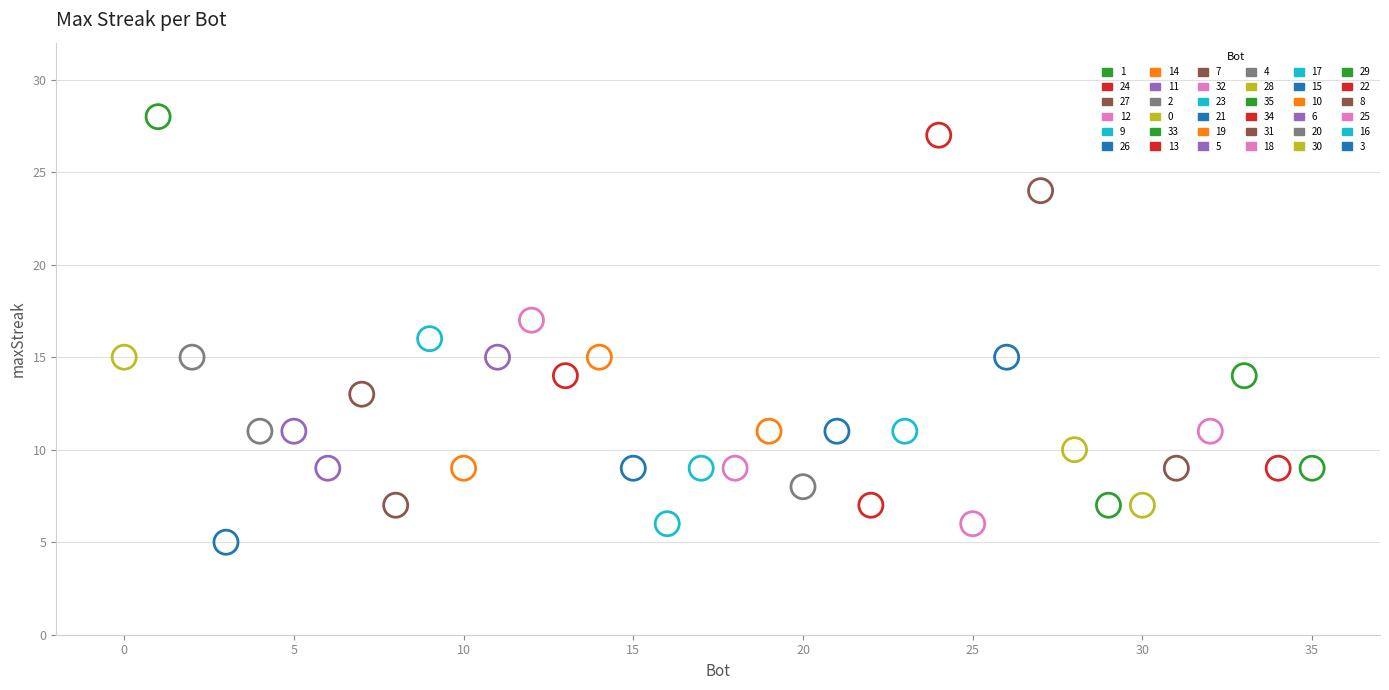

Which series contains the highest Y value?

1